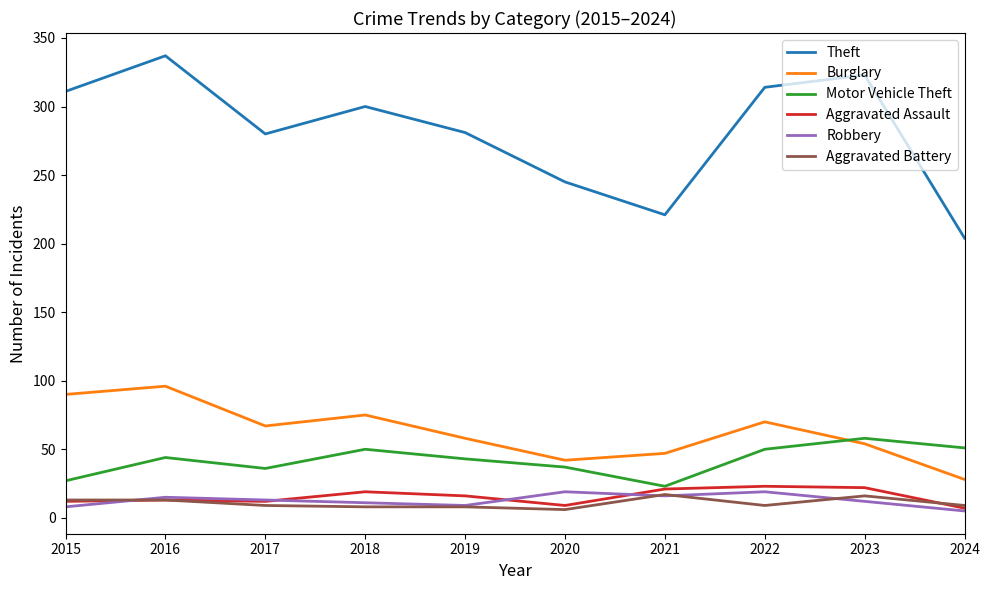

Is the value of Aggravated Assault at 2024 greater than the value of Burglary at 2018?

No